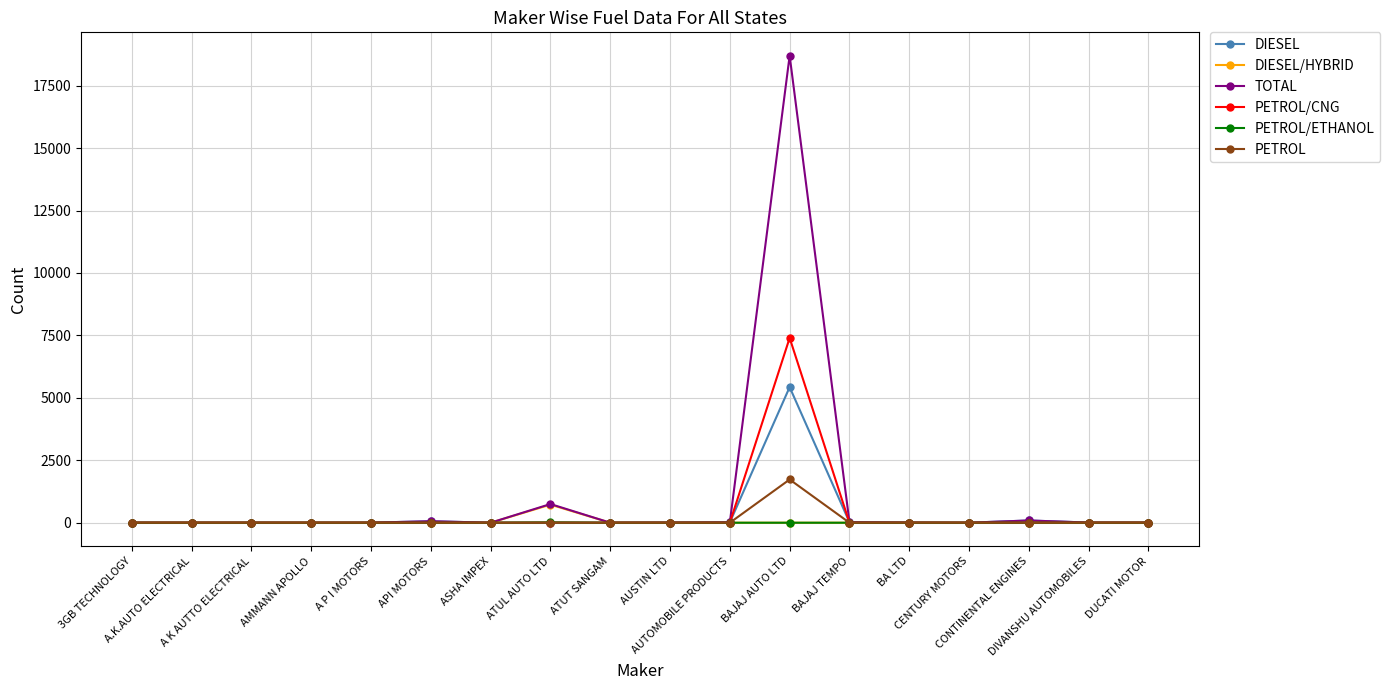

What is the total value across all series at A K AUTTO ELECTRICAL?

6